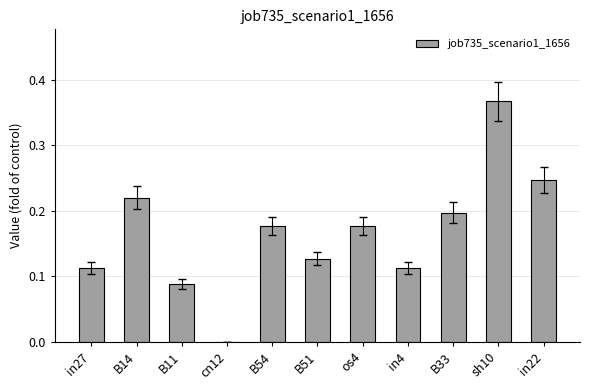

Which has a higher value, sh10 or in4?

sh10